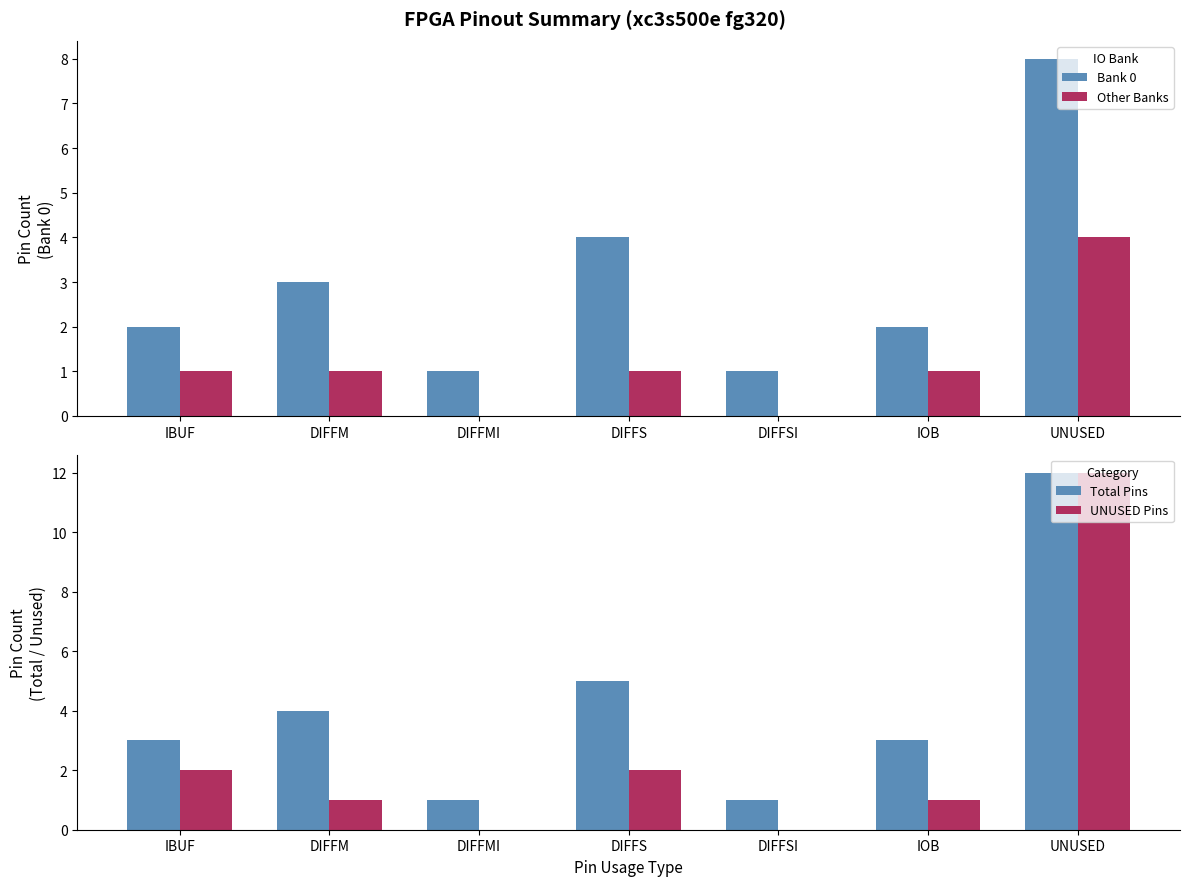

What is the greatest value displayed?

12